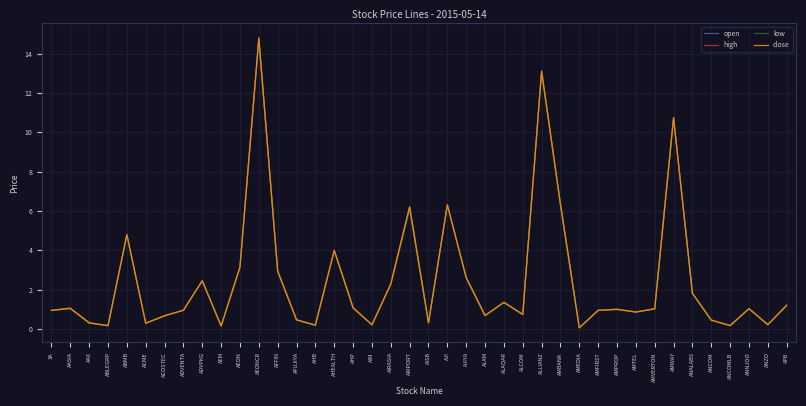

The low series shows 0.9 at ADVENTA. True or false?

True